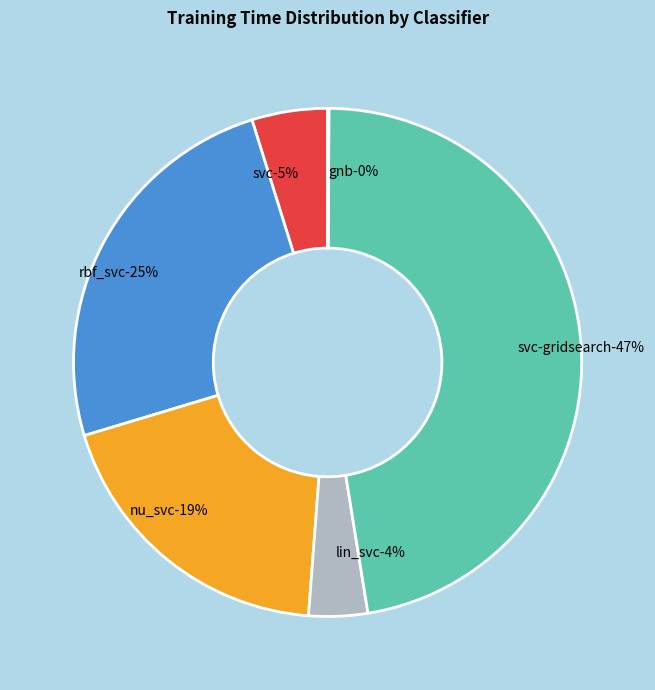

The nu_svc slice represents 12% of the pie. True or false?

False